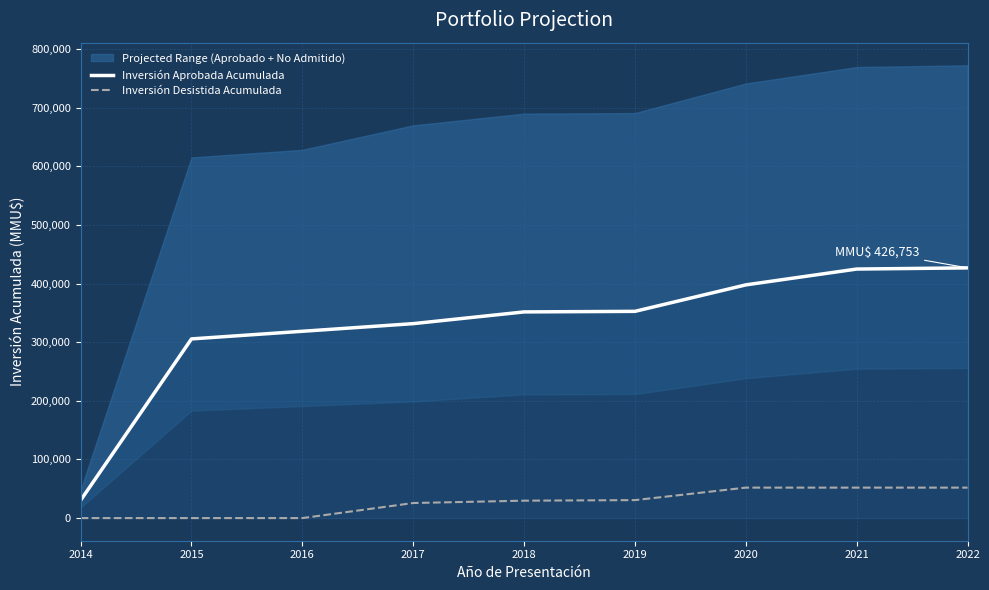

Reading right to left, what are all the values shown in this chart?

Inversión Aprobada Acumulada: 426753	424753	397753	352597	351647	331647	318610	305610	30310
Inversión Desistida Acumulada: 51955	51955	51955	30643	29693	25693	0	0	0